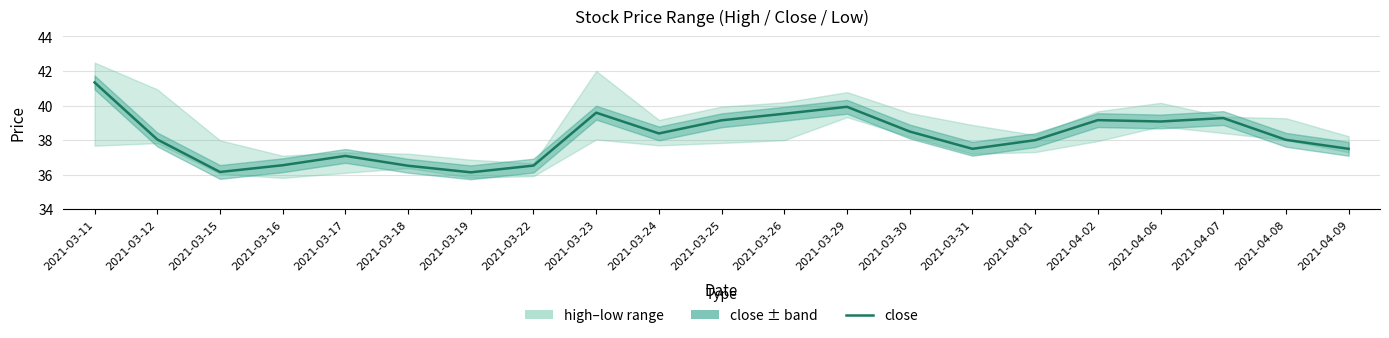

Does the chart display data point markers on the line(s)?

No